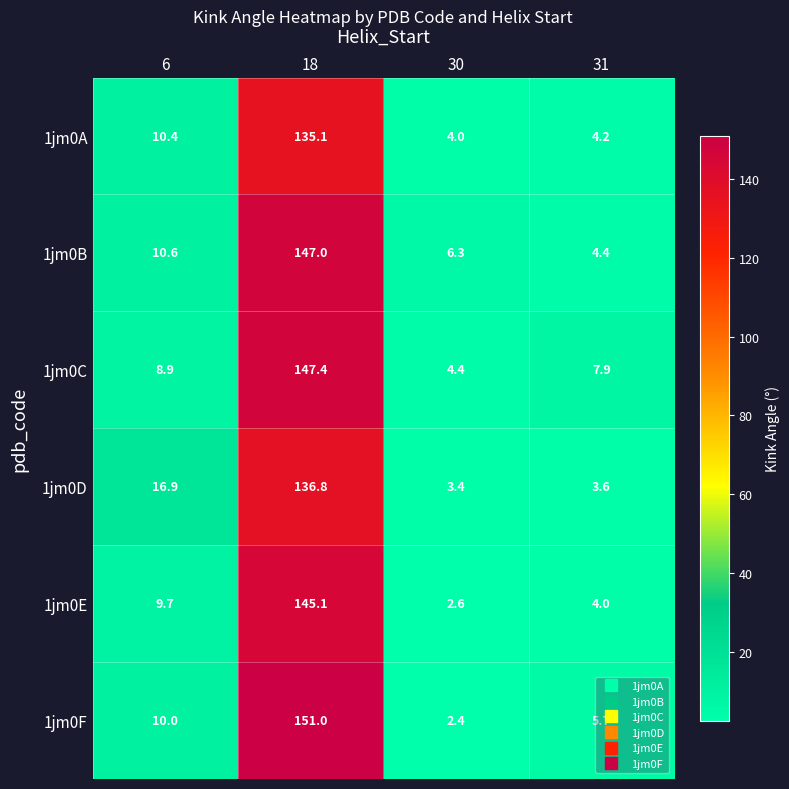

How many categories are shown in the chart?

4